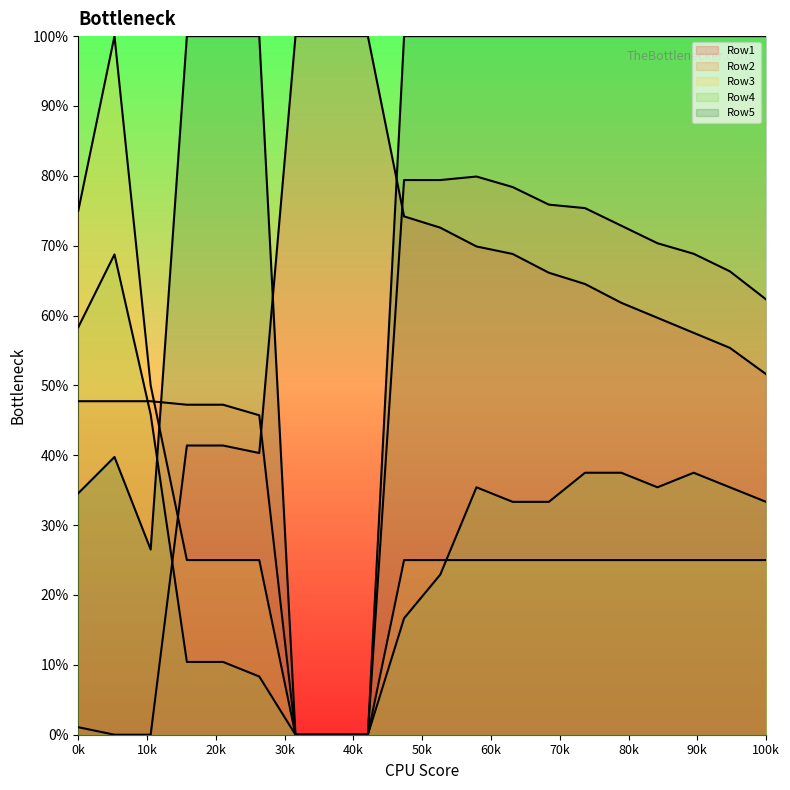

Reading left to right, what are all the values shown in this chart?

Row1: 0.0	0.0	0.0	0.4	0.4	0.4	1.0	1.0	1.0	0.7	0.7	0.7	0.7	0.7	0.6	0.6	0.6	0.6	0.6	0.5
Row2: 0.5	0.5	0.5	0.5	0.5	0.5	0.0	0.0	0.0	0.8	0.8	0.8	0.8	0.8	0.8	0.7	0.7	0.7	0.7	0.6
Row3: 0.8	1.0	0.5	0.2	0.2	0.2	0.0	0.0	0.0	0.2	0.2	0.2	0.2	0.2	0.2	0.2	0.2	0.2	0.2	0.2
Row4: 0.6	0.7	0.5	0.1	0.1	0.1	0.0	0.0	0.0	0.2	0.2	0.4	0.3	0.3	0.4	0.4	0.4	0.4	0.4	0.3
Row5: 0.3	0.4	0.3	1.0	1.0	1.0	0.0	0.0	0.0	1.0	1.0	1.0	1.0	1.0	1.0	1.0	1.0	1.0	1.0	1.0